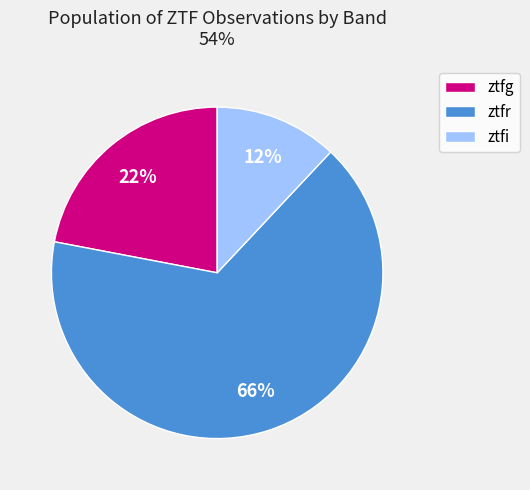

The ztfr slice represents 66% of the pie. True or false?

True